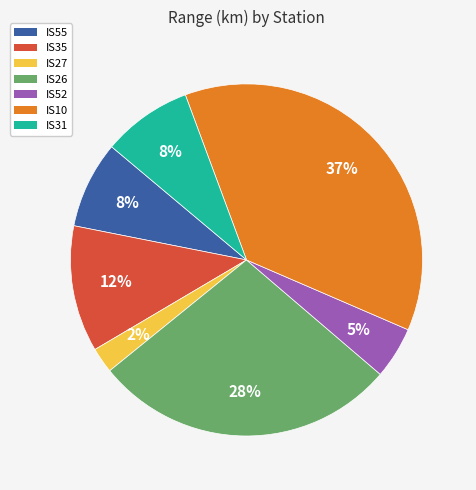

Does IS27 represent more than half of the total?

No